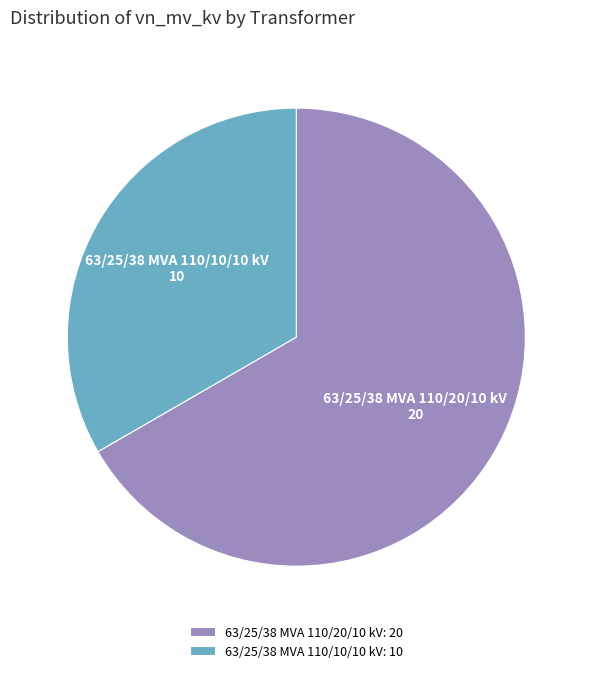

Which slice is the largest?

63/25/38 MVA 110/20/10 kV